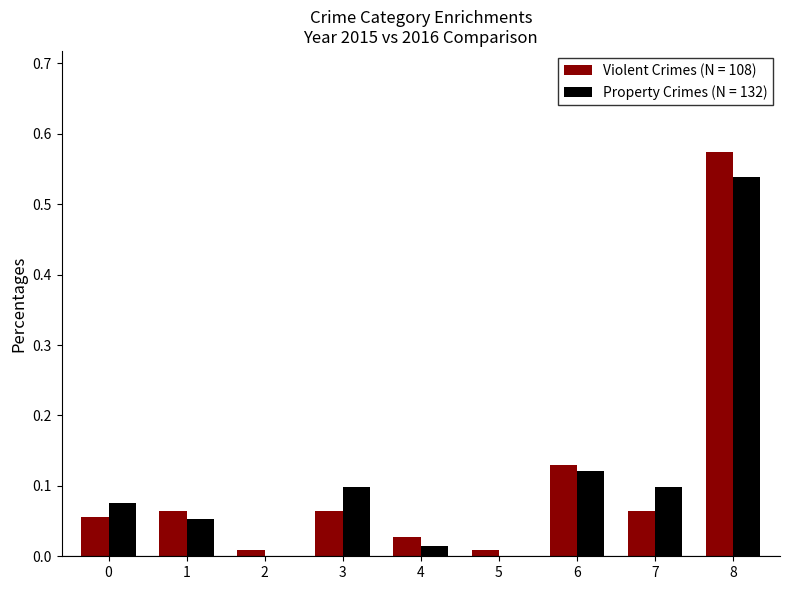

Which series changed the most between 4 and 6?

Property Crimes (N = 132)